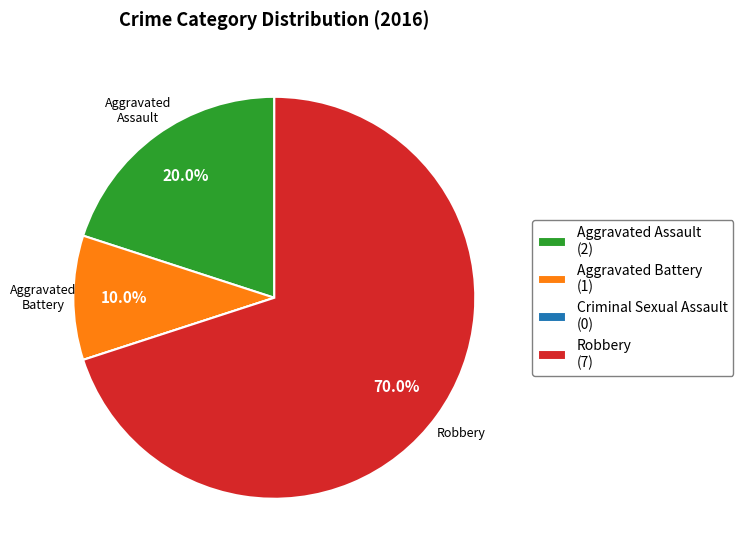

Which slice is the largest?

Robbery